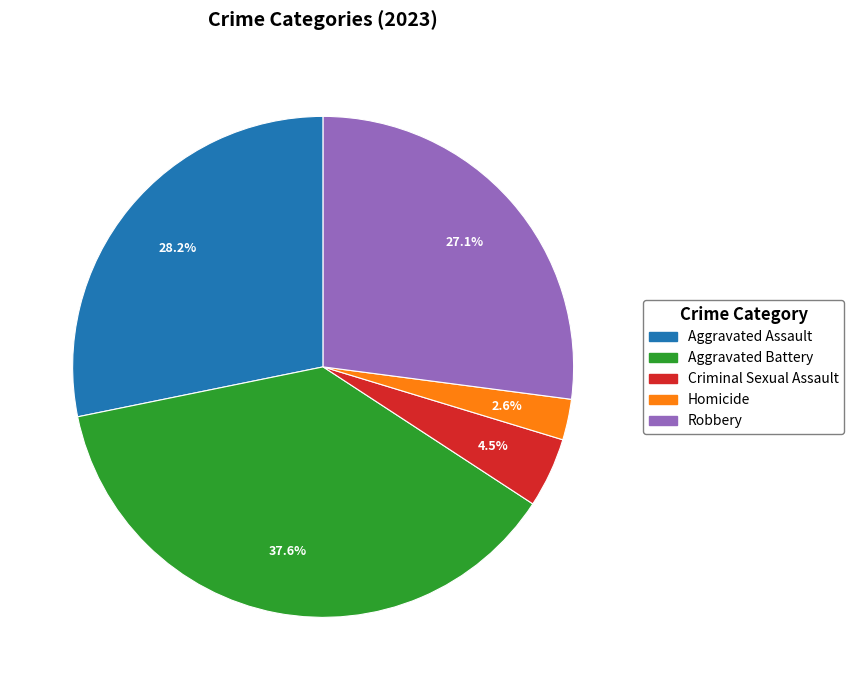

What is the largest slice in the pie chart?

Aggravated Battery